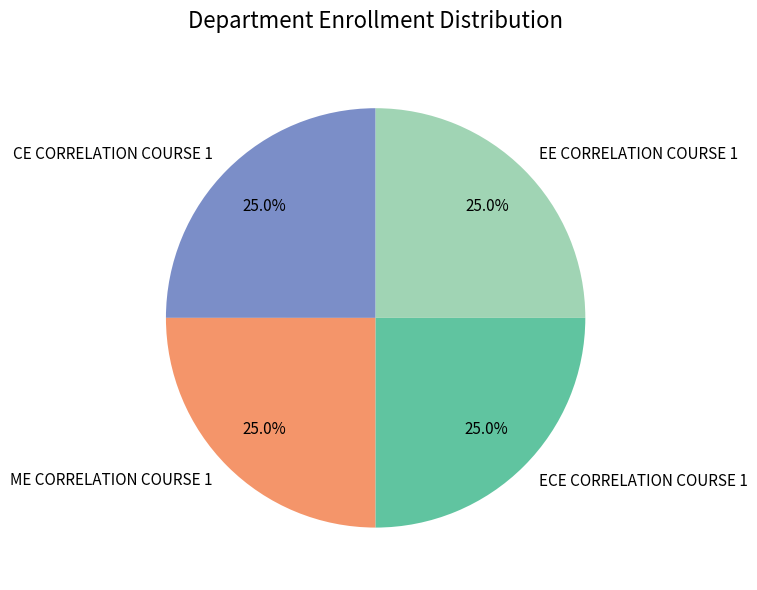

Count the number of slices in the pie.

4